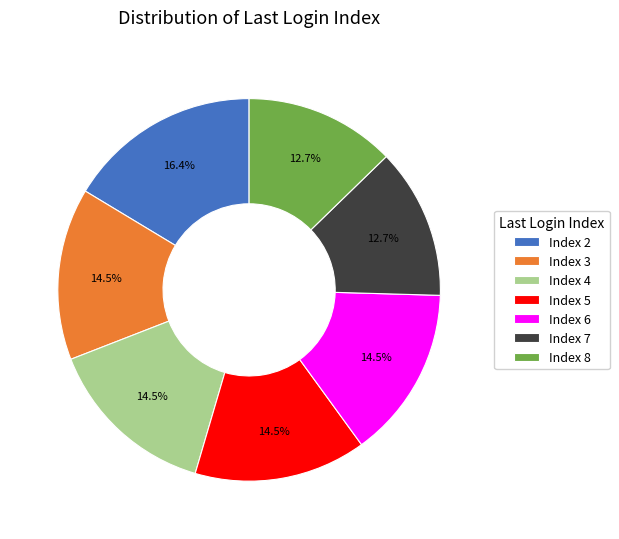

What percentage is NOT represented by Index 5?

85.5%